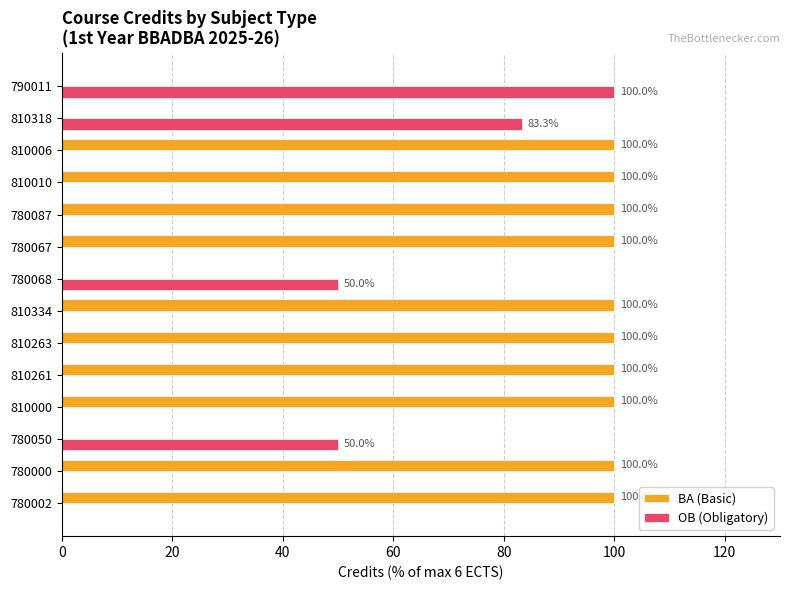

Read the BA (Basic) value at 780000.

100.0